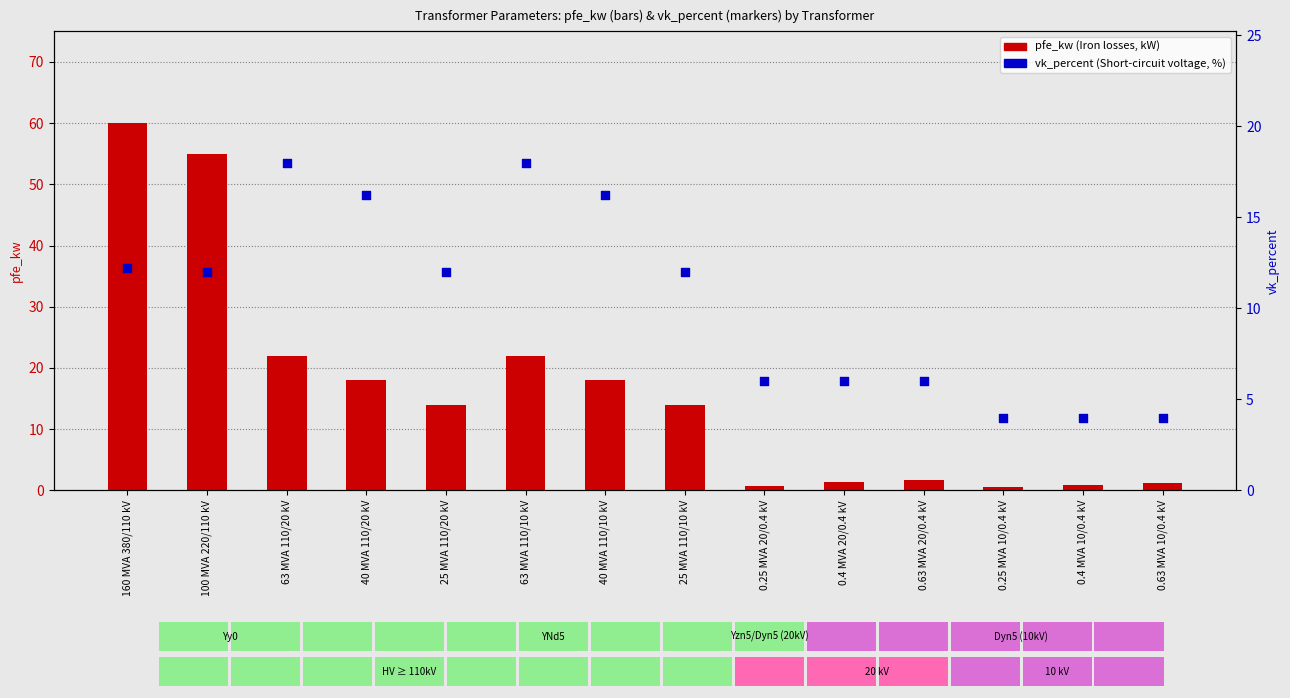

What is the total value across all series at 0.25 MVA 10/0.4 kV?

4.6